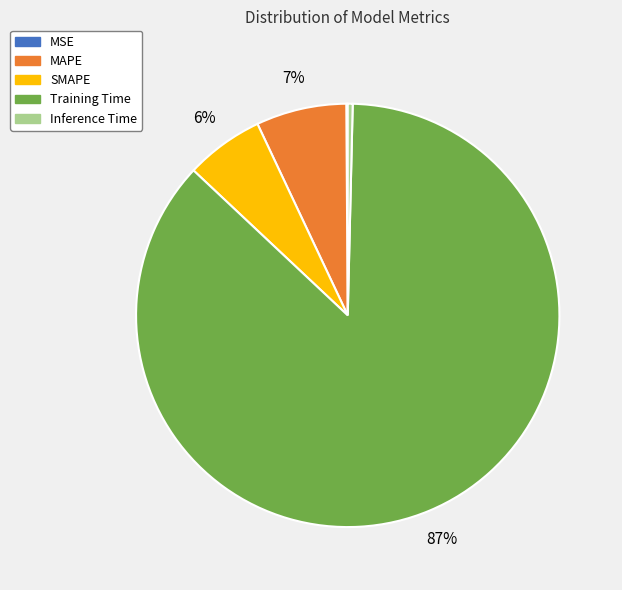

Combined, do SMAPE and MAPE account for over 50%?

No